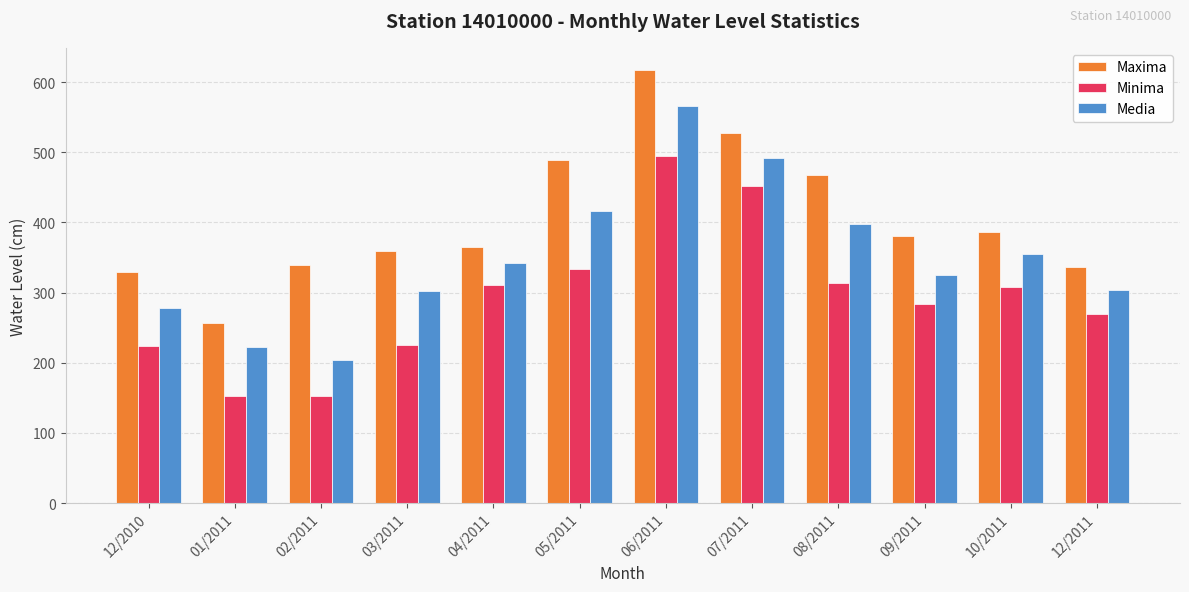

What is the difference between the highest and lowest values at 02/2011?

188.0